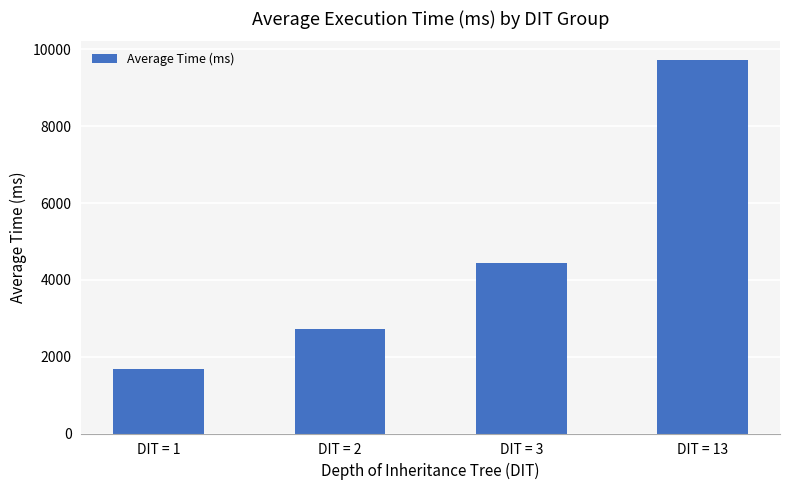

Where is the data nearest to the value 5701?

DIT = 3